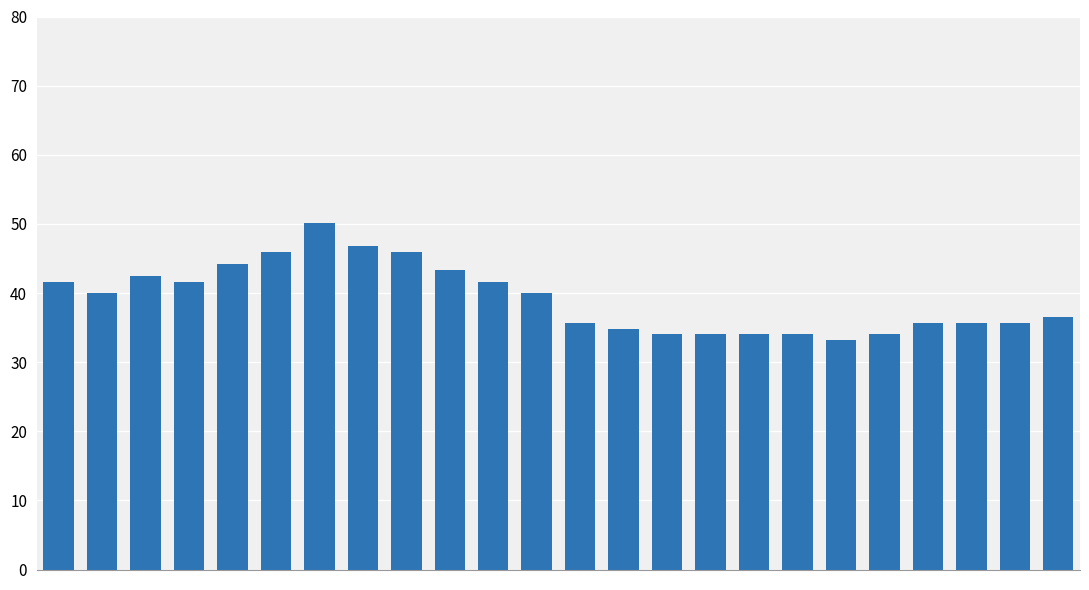

What is the value of the 18th bar from the left?

34.0